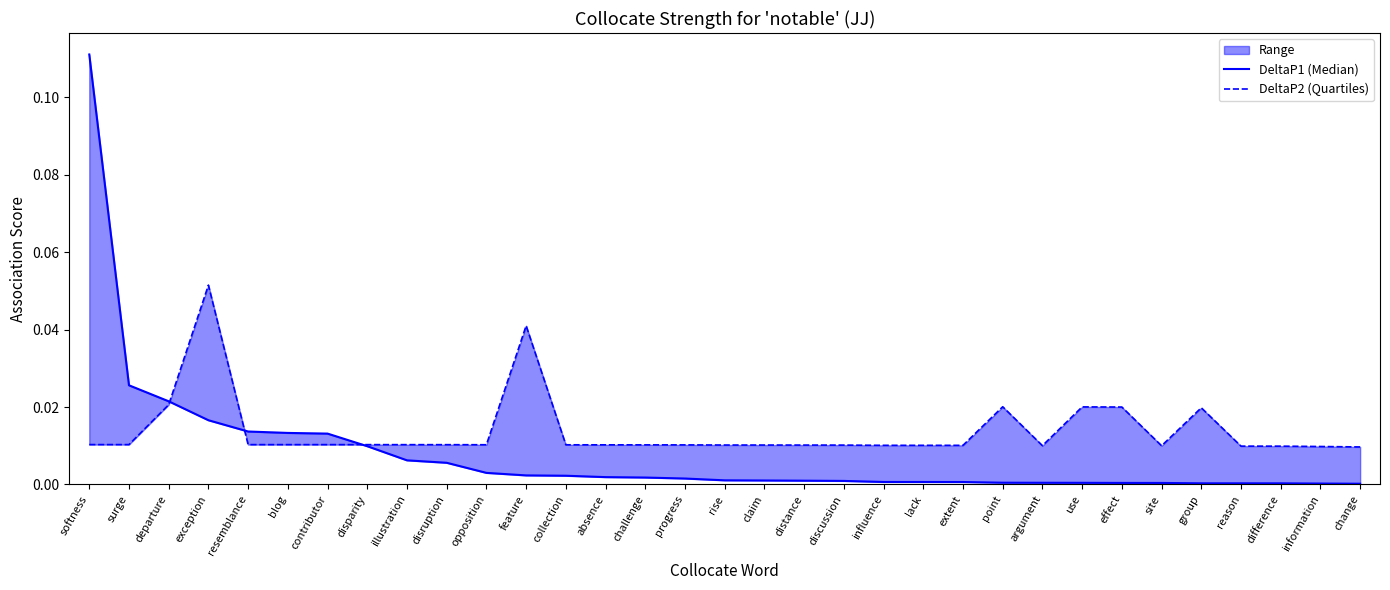

Reading right to left, transcribe all the data shown in this chart.

DeltaP1 (Median): change=0.0	information=0.0	difference=0.0	reason=0.0	group=0.0	site=0.0	effect=0.0	use=0.0	argument=0.0	point=0.0	extent=0.0	lack=0.0	influence=0.0	discussion=0.0	distance=0.0	claim=0.0	rise=0.0	progress=0.0	challenge=0.0	absence=0.0	collection=0.0	feature=0.0	opposition=0.0	disruption=0.0	illustration=0.0	disparity=0.0	contributor=0.0	blog=0.0	resemblance=0.0	exception=0.0	departure=0.0	surge=0.0	softness=0.1
DeltaP2 (Quartiles): change=0.0	information=0.0	difference=0.0	reason=0.0	group=0.0	site=0.0	effect=0.0	use=0.0	argument=0.0	point=0.0	extent=0.0	lack=0.0	influence=0.0	discussion=0.0	distance=0.0	claim=0.0	rise=0.0	progress=0.0	challenge=0.0	absence=0.0	collection=0.0	feature=0.0	opposition=0.0	disruption=0.0	illustration=0.0	disparity=0.0	contributor=0.0	blog=0.0	resemblance=0.0	exception=0.1	departure=0.0	surge=0.0	softness=0.0